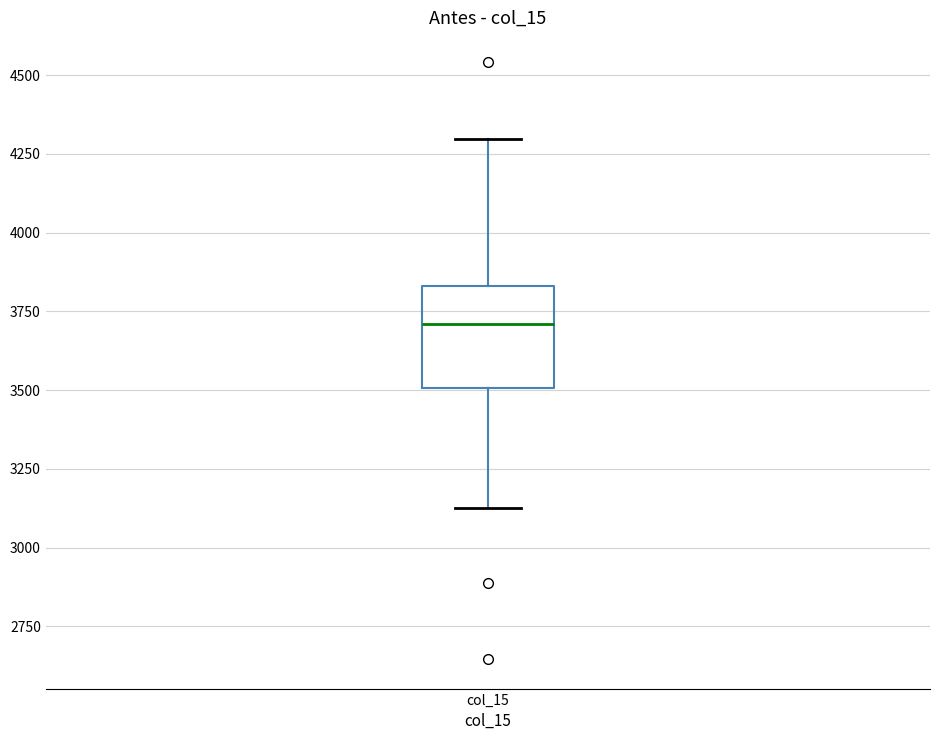

Read this box plot against the y-axis: the position of the median line, the range covered by the box, and the ends of both whiskers. The values are not printed on the chart, so give them approximately, as read against the axis.

median 3700, box 3500 to 3850, whiskers 3100 to 4300